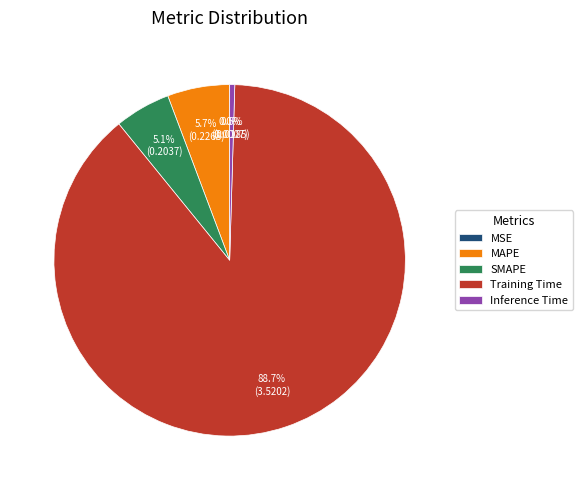

Does any single category account for the majority?

Yes